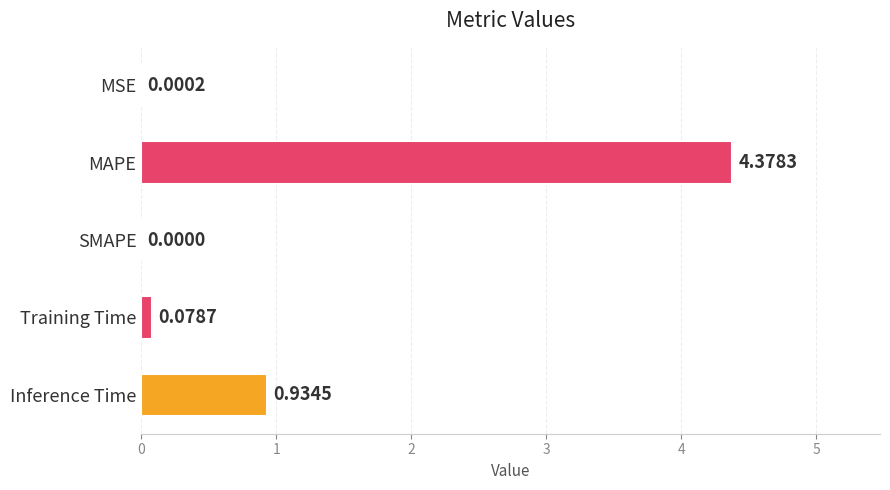

Which has a higher value, Training Time or MSE?

Training Time